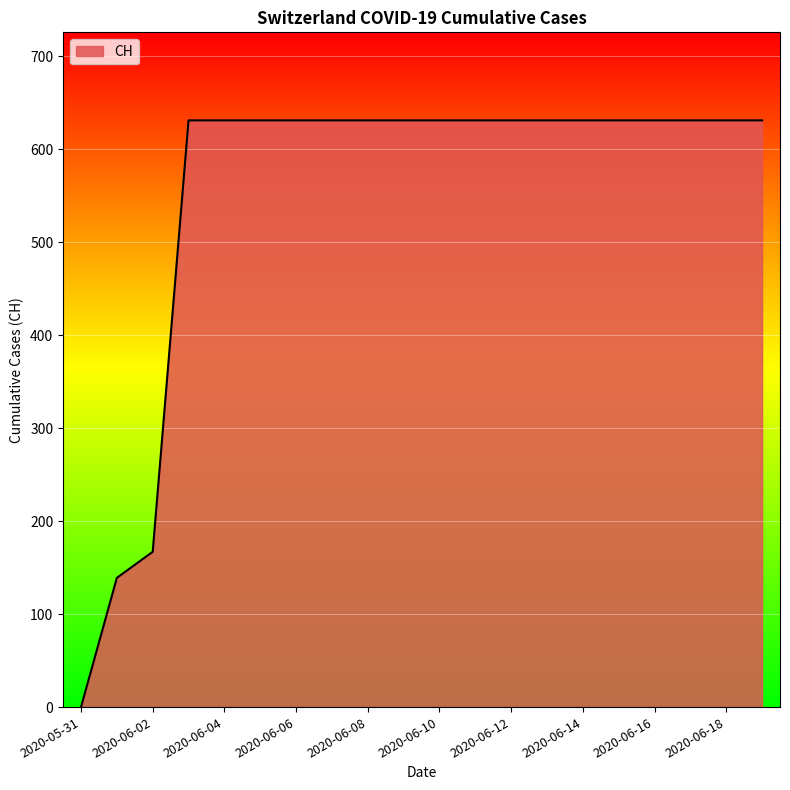

What is the greatest value displayed?

631